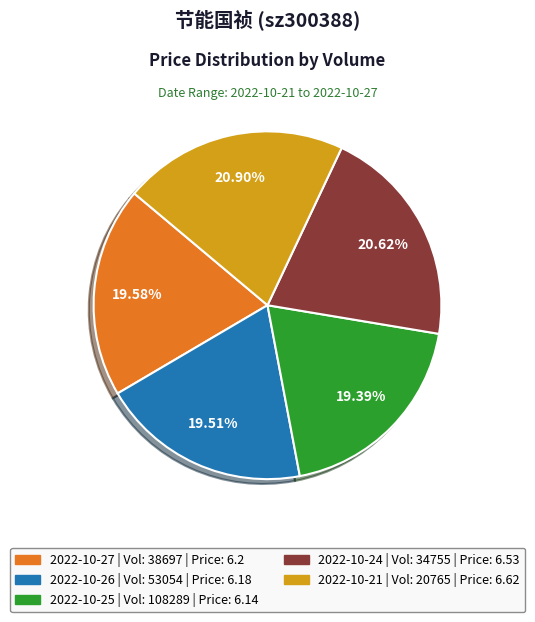

Is there any slice that represents more than half of the pie?

No